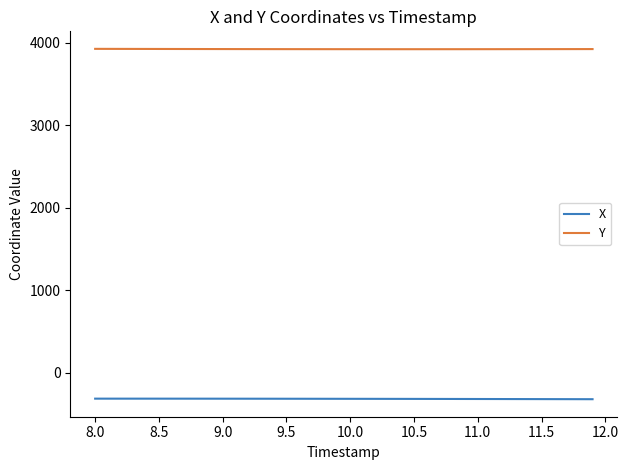

Which series has the largest total across all categories?

Y